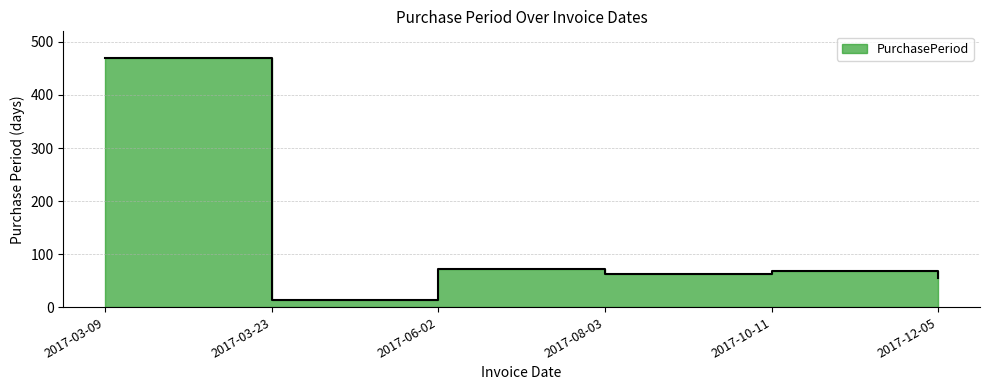

True or false: the data shows 71 at 2017-06-02.

True